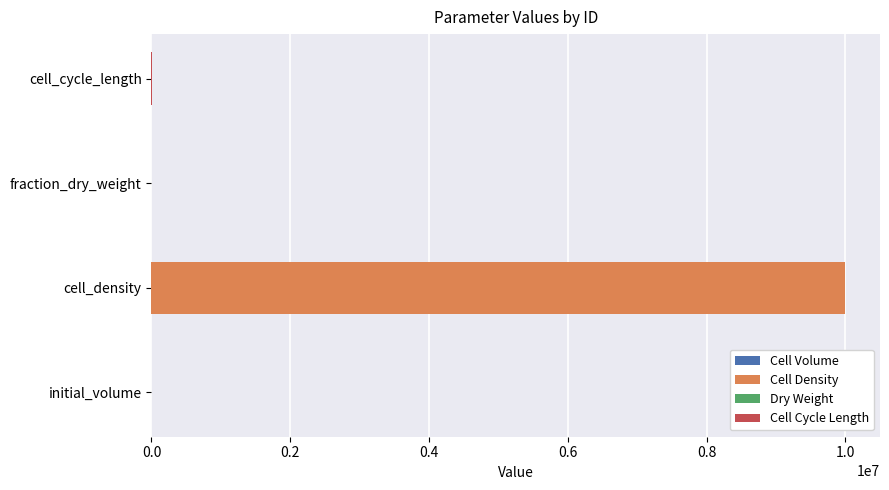

Is it true that the value at fraction_dry_weight is 1.2?

False